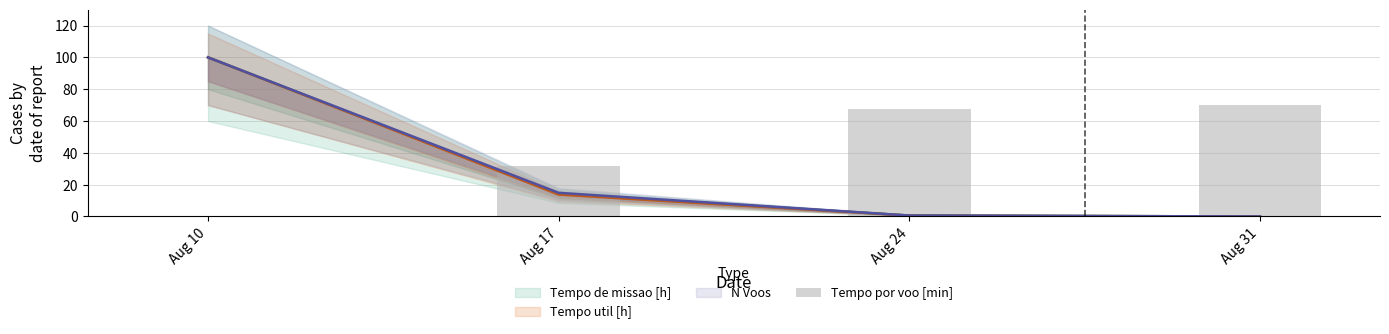

What is the approximate value at Aug 24?

67.2